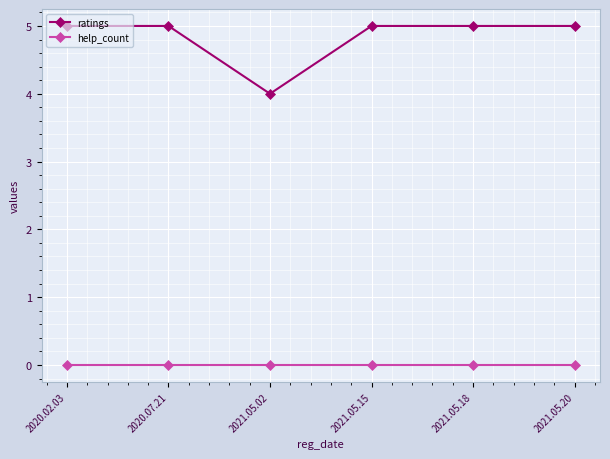

Is it true that help_count equals 0 at 2021.05.02?

True